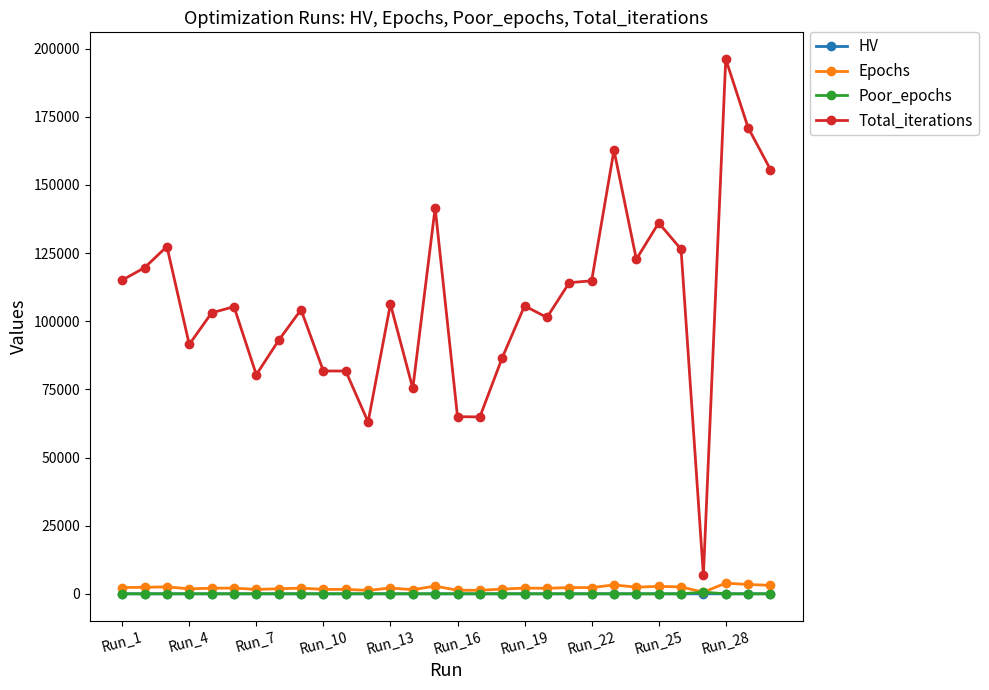

What is the value of the Total_iterations point at the 28th from the left?

196201.0